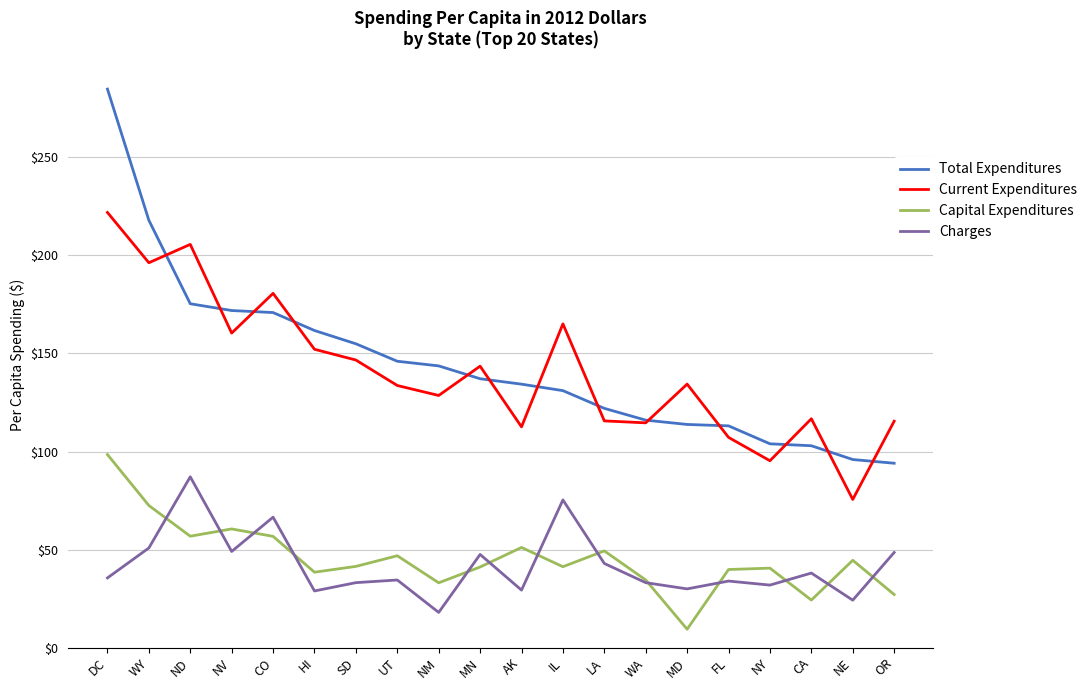

What is the sum of the Capital Expenditures values at MD and FL?

49.2